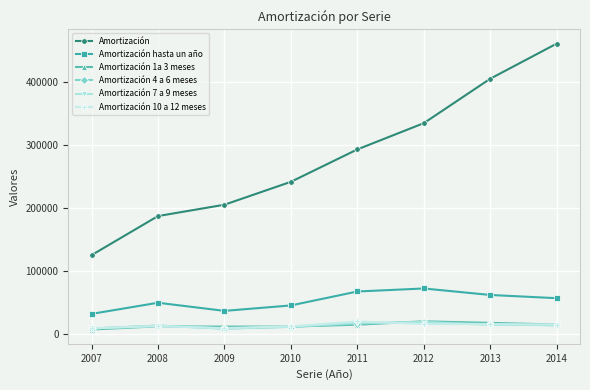

What is the value of the Amortización 10 a 12 meses point at the 2nd from the left?

11887